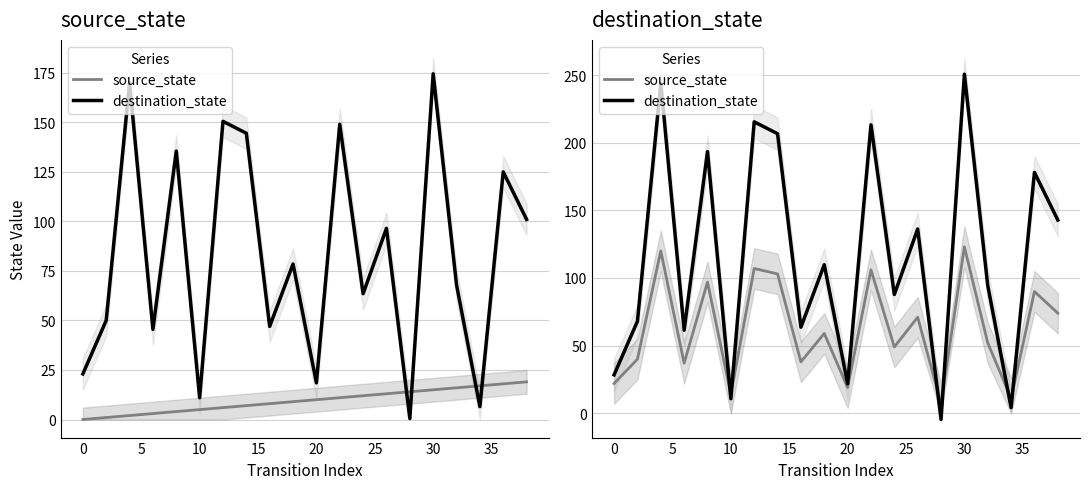

Which series changed the most between 10 and 25?

destination_state